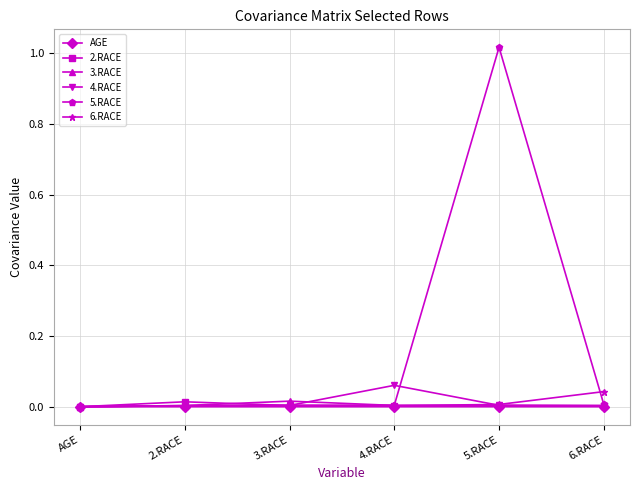

What position from the left is 5.RACE?

5